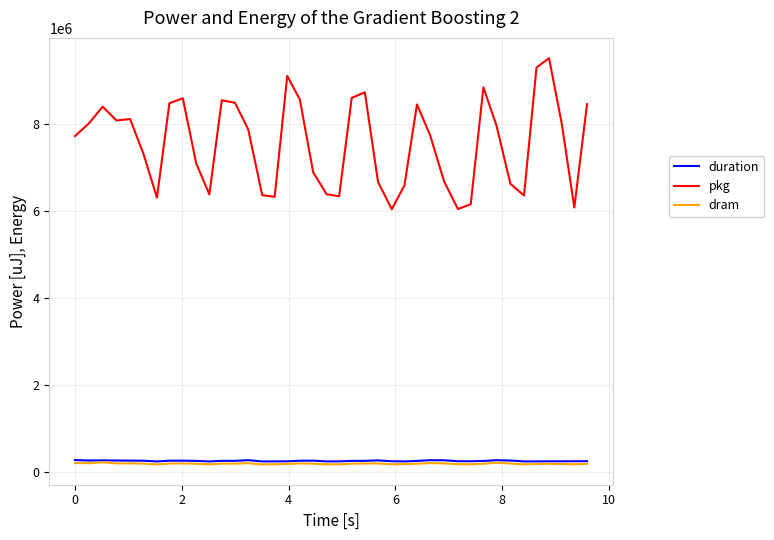

Count the number of categories in the chart.

40